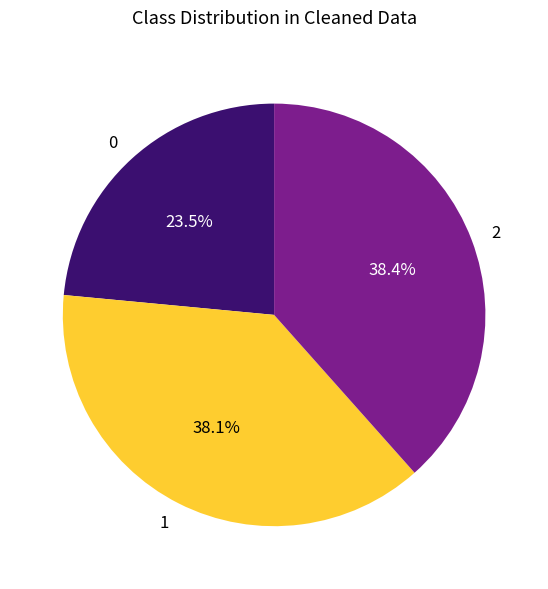

What portion of the pie excludes 0?

76.5%